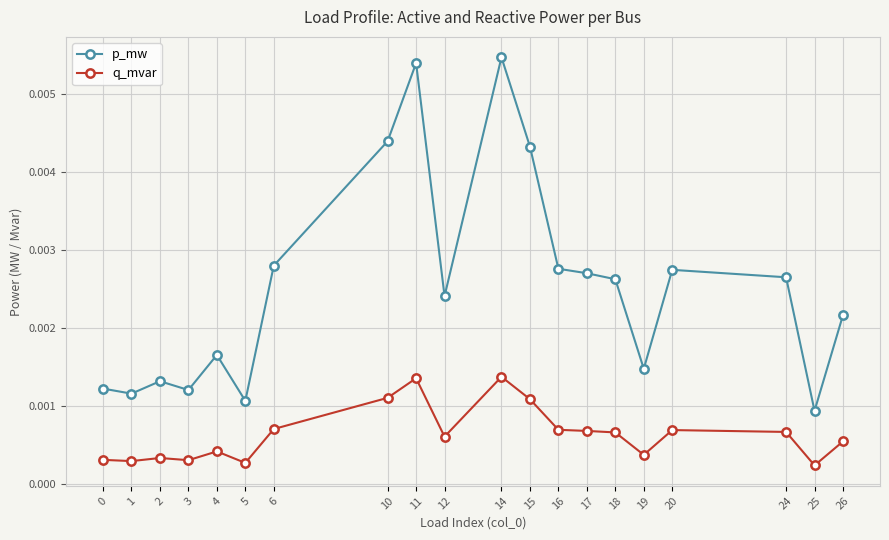

Between 15 and 16, which series saw the biggest shift?

p_mw